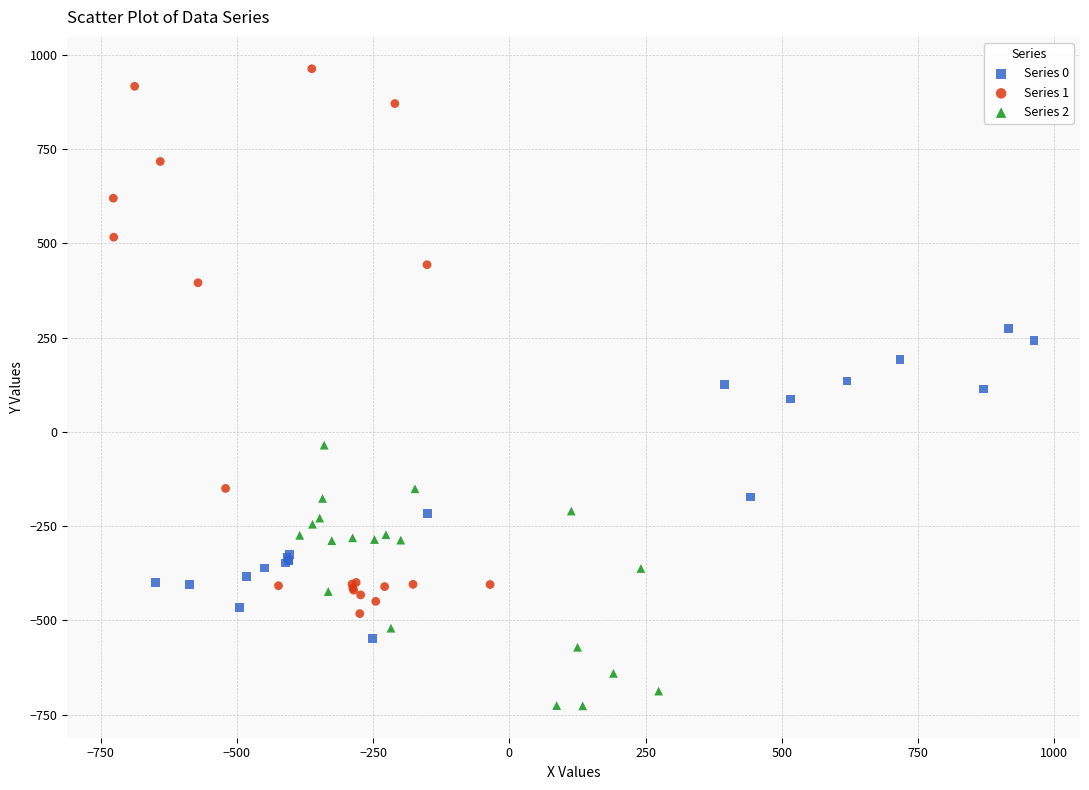

Which series reaches the maximum Y coordinate?

Series 1